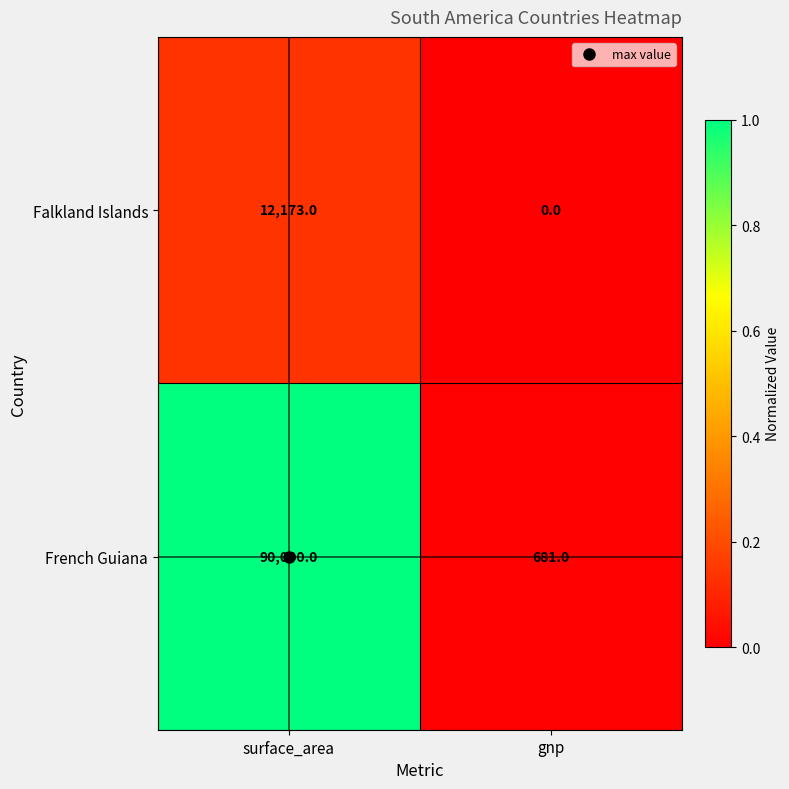

Is it true that French Guiana equals 1009 at gnp?

False